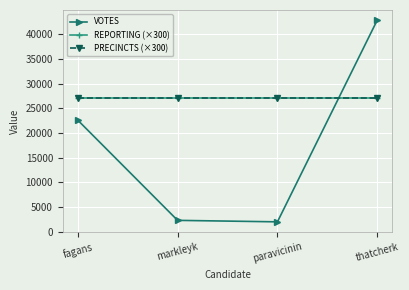

What is the label of the 3rd point from the right?

markleyk